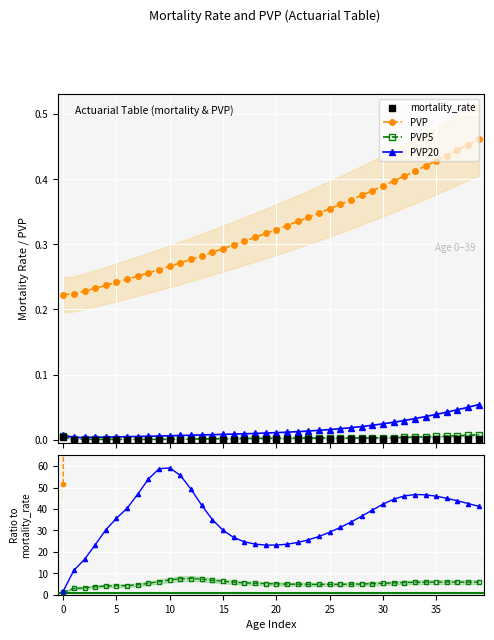

Which series has the largest total across all categories?

PVP